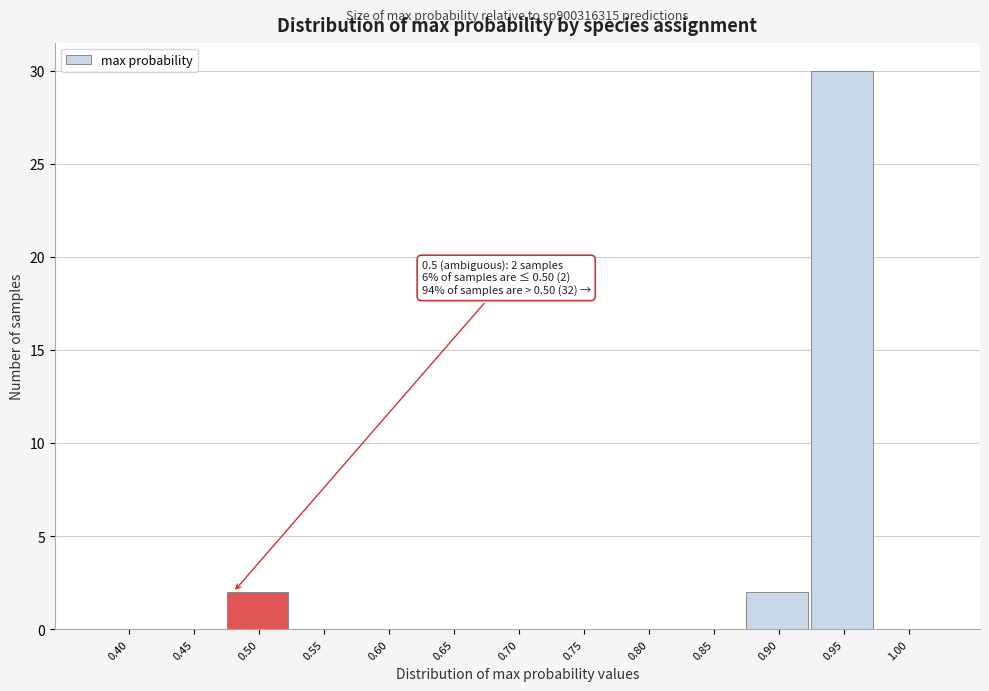

Reading left to right, transcribe all the data shown in this chart.

0.40=0	0.45=0	0.50=2	0.55=0	0.60=0	0.65=0	0.70=0	0.75=0	0.80=0	0.85=0	0.90=2	0.95=30	1.00=0